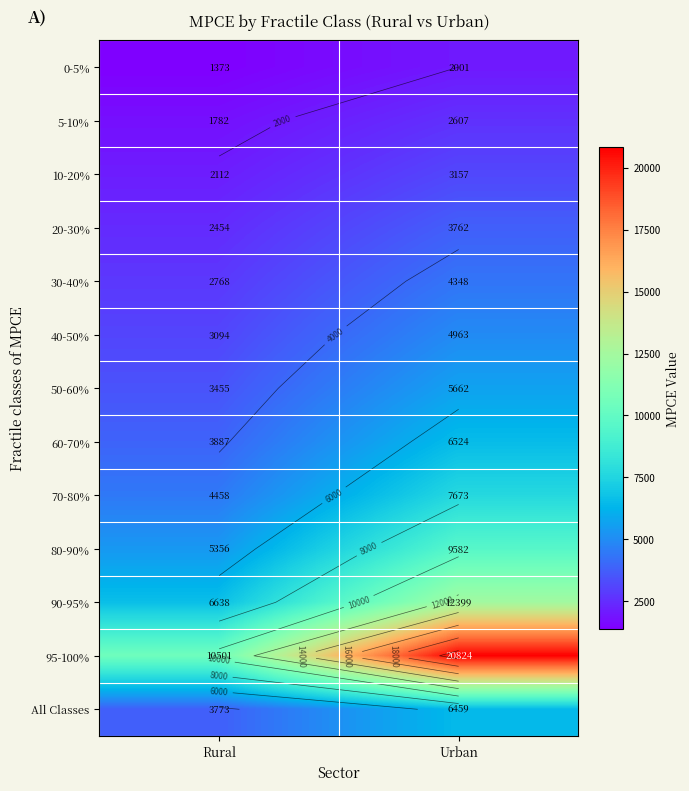

How many 40-50% values are between 3094 and 4963?

2